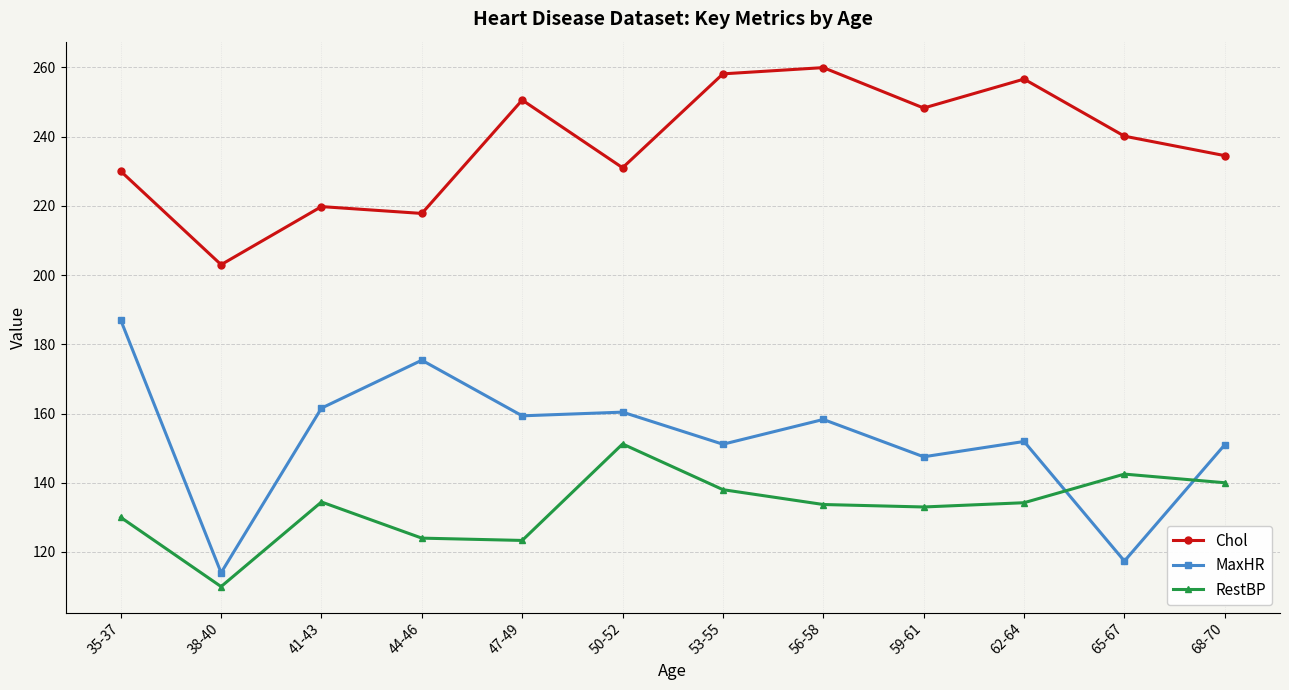

Which series has the largest total across all categories?

Chol